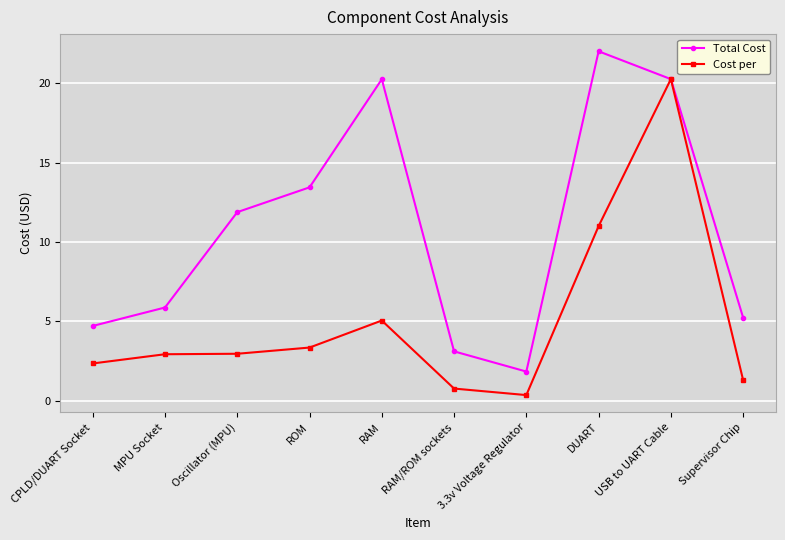

At which category is the sum across all series the highest?

USB to UART Cable